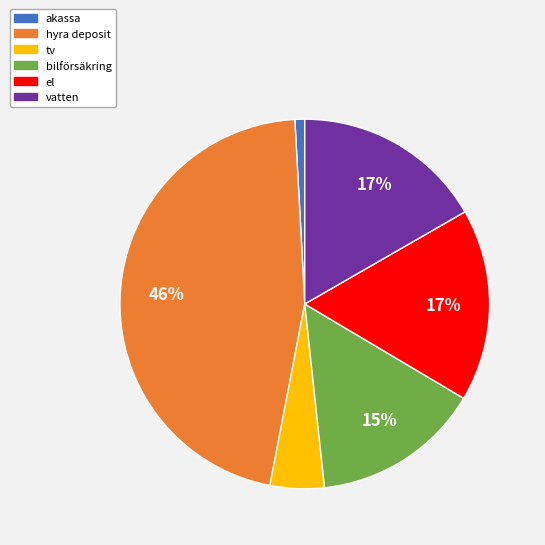

To the nearest percent, what percentage of the pie is akassa?

1%